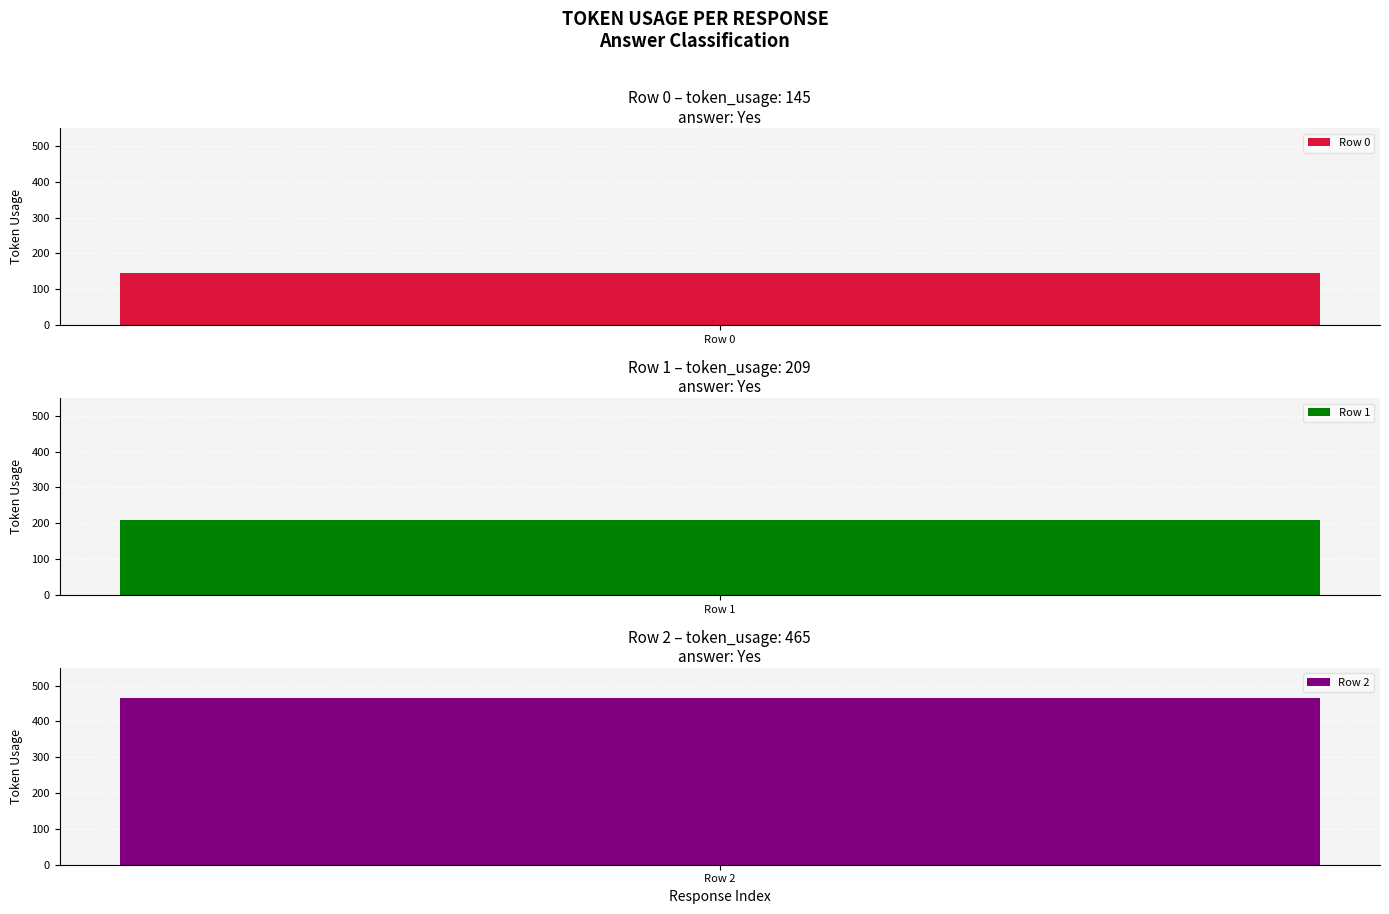

Does the chart contain any negative values?

No